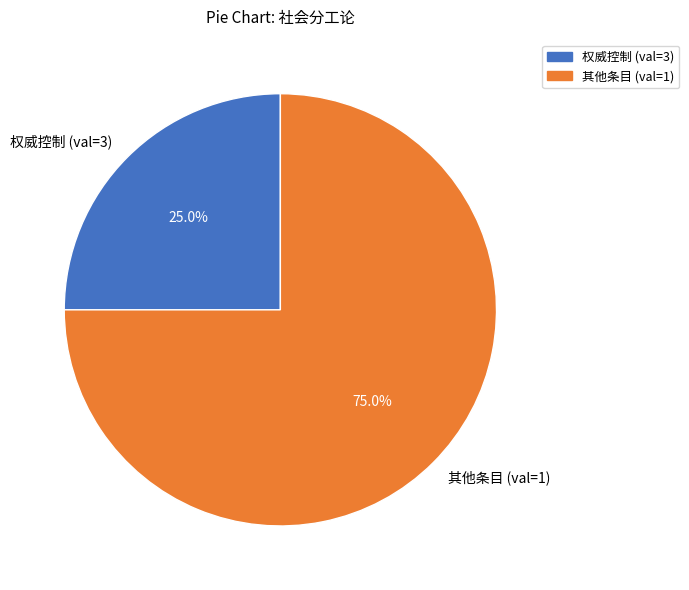

Is there any slice that represents more than half of the pie?

Yes